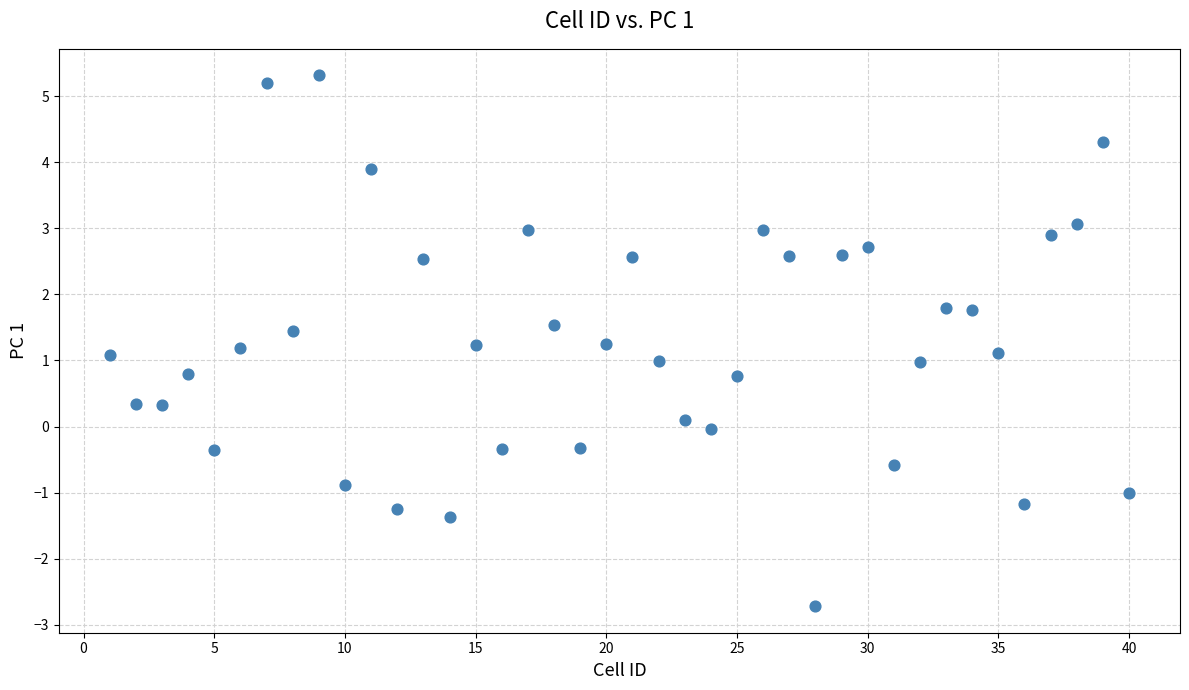

What is the range of X values (max minus min)?

39.0